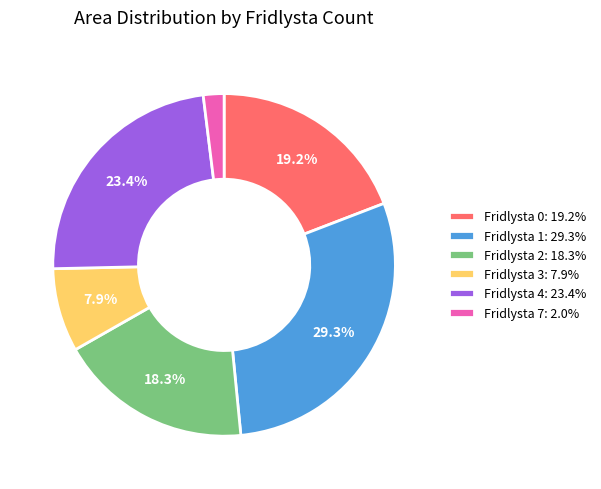

How many slices are in this pie chart?

6